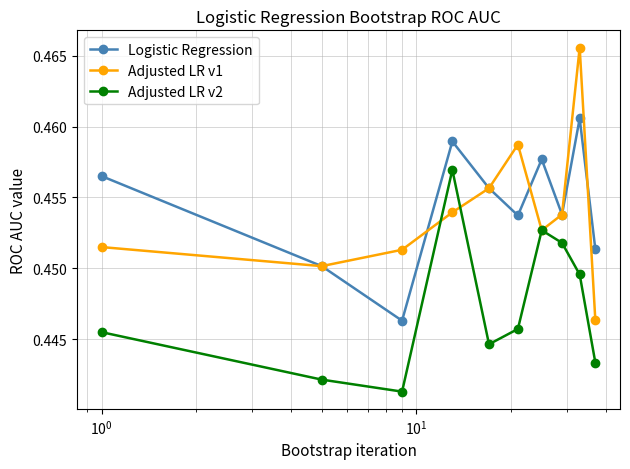

Rank the series by their maximum value, from highest to lowest.

Adjusted LR v1, Logistic Regression, Adjusted LR v2